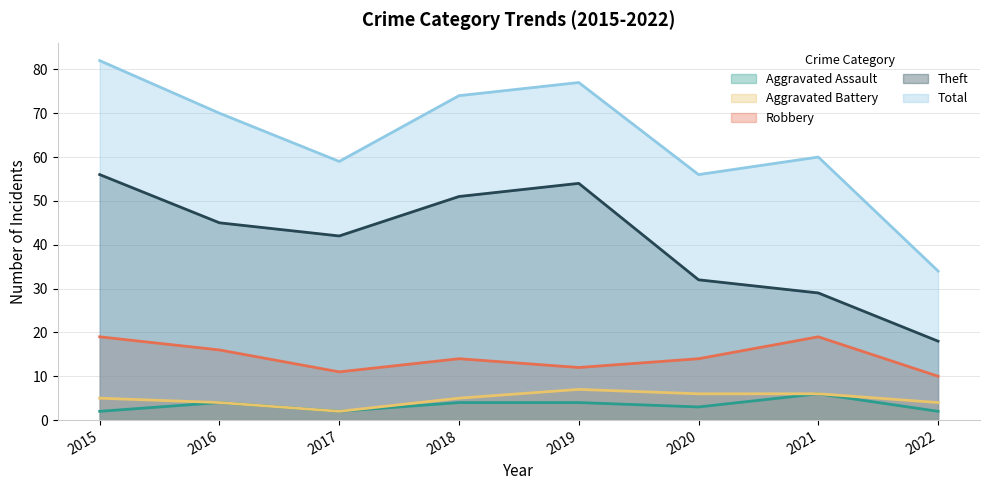

Reading left to right, list all the values displayed in this chart.

Aggravated Assault: 2	4	2	4	4	3	6	2
Aggravated Battery: 5	4	2	5	7	6	6	4
Robbery: 19	16	11	14	12	14	19	10
Theft: 56	45	42	51	54	32	29	18
Total: 82	70	59	74	77	56	60	34